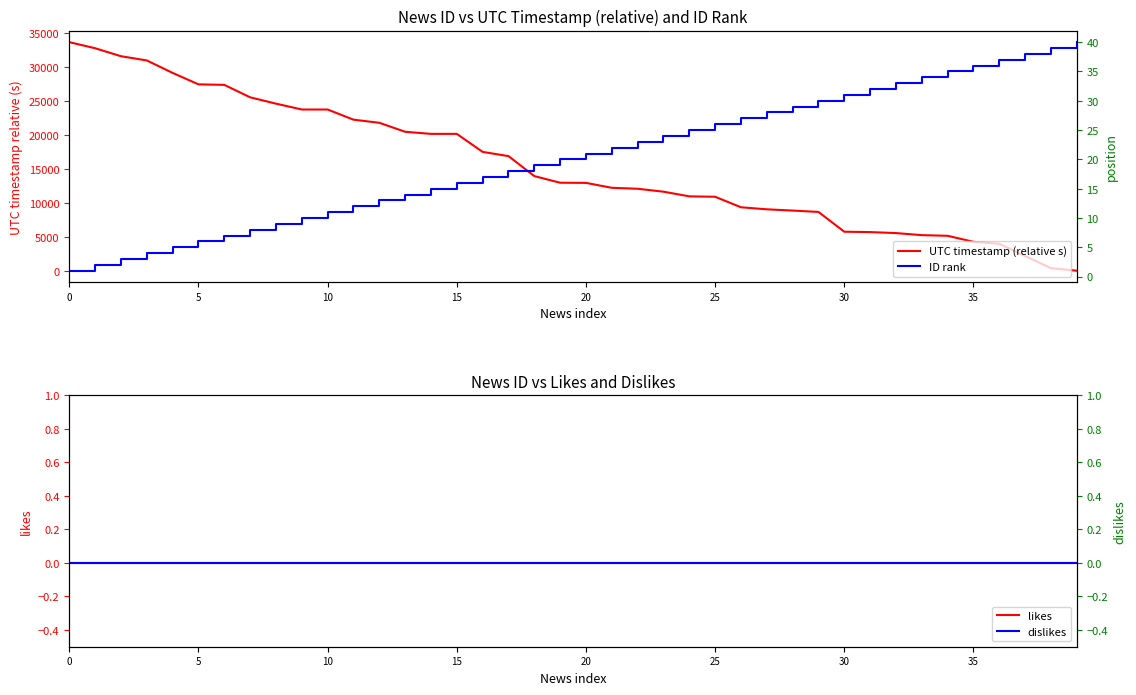

How many lines are shown in the chart?

4